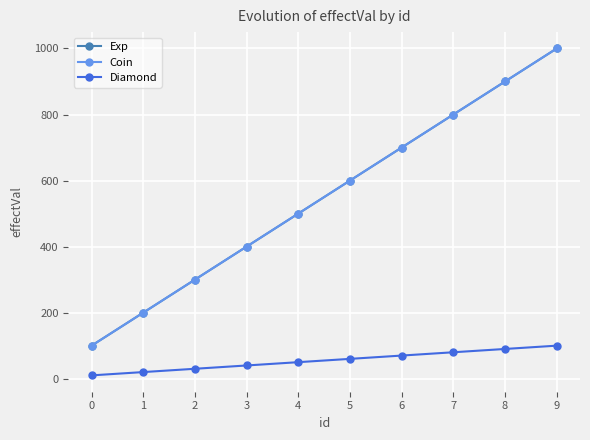

True or false: Coin and Diamond intersect in this chart.

False